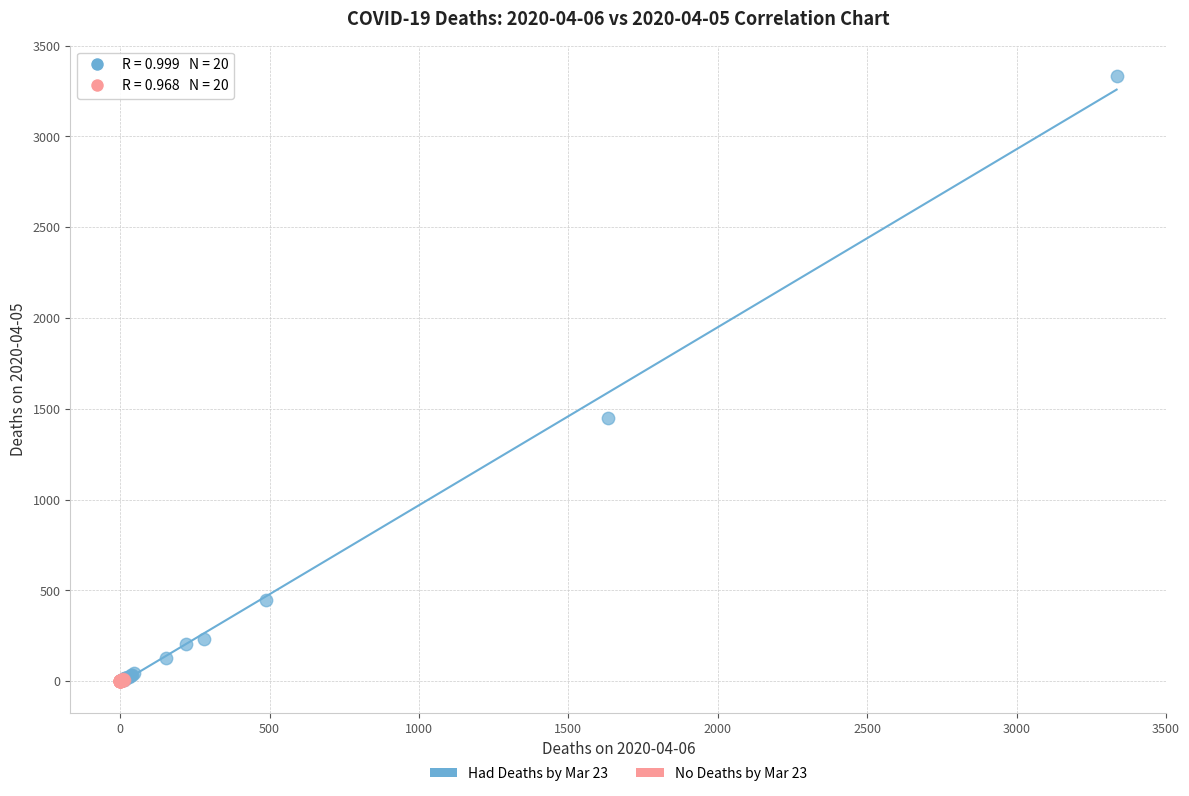

Which series has the widest spread of Y values?

Had Deaths by Mar 23